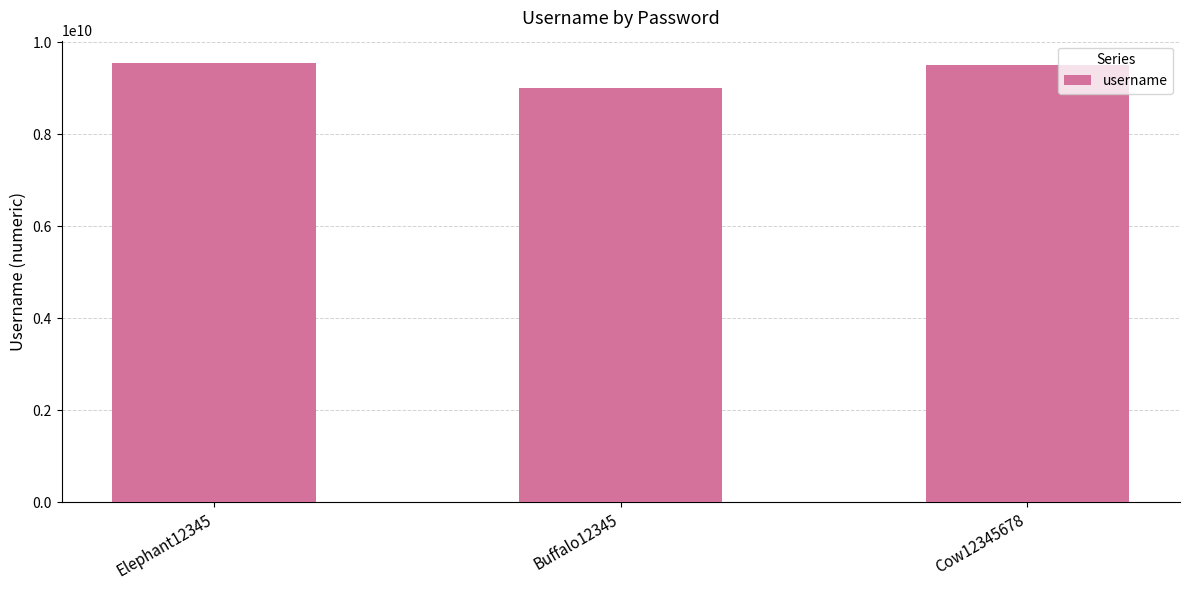

What is the label of the 2nd bar from the left?

Buffalo12345